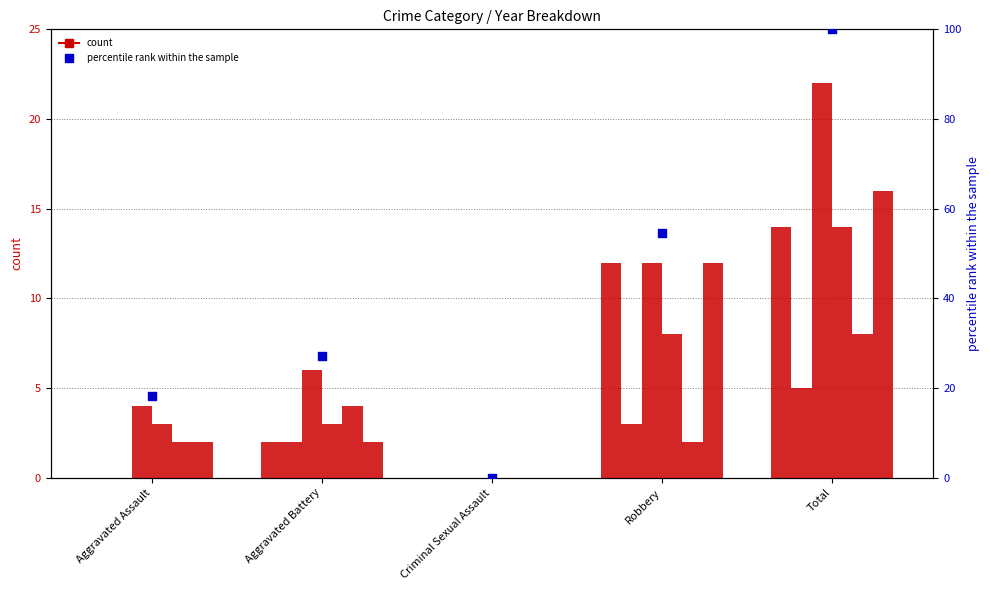

What is the ratio of the value at Aggravated Battery to the value at Robbery?

0.5